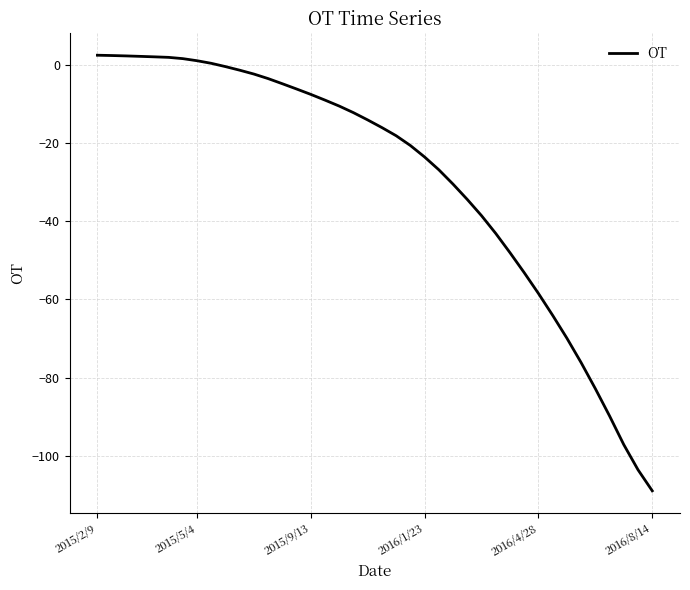

What is the smallest value displayed?

-109.0